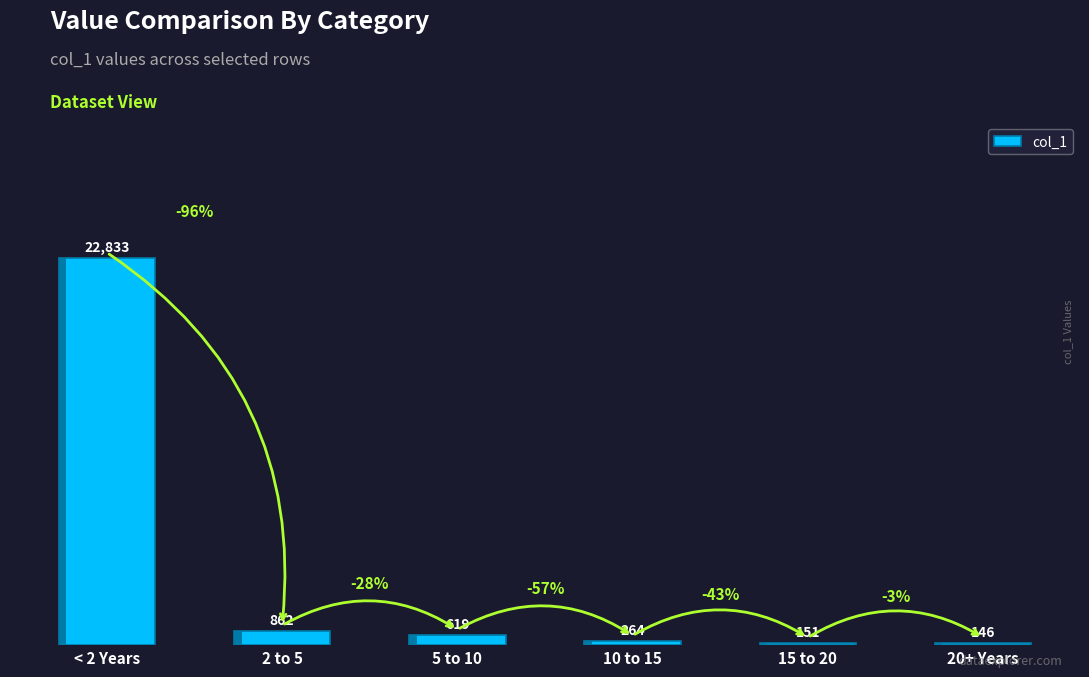

List the labels in order of value, largest first.

< 2 Years, 2 to 5, 5 to 10, 10 to 15, 15 to 20, 20+ Years